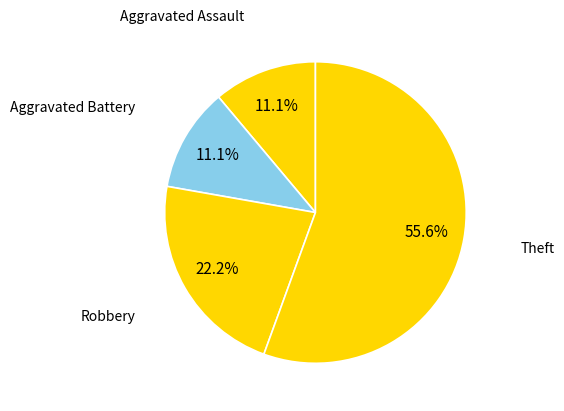

Is it true that Aggravated Battery is 11% of the pie?

True